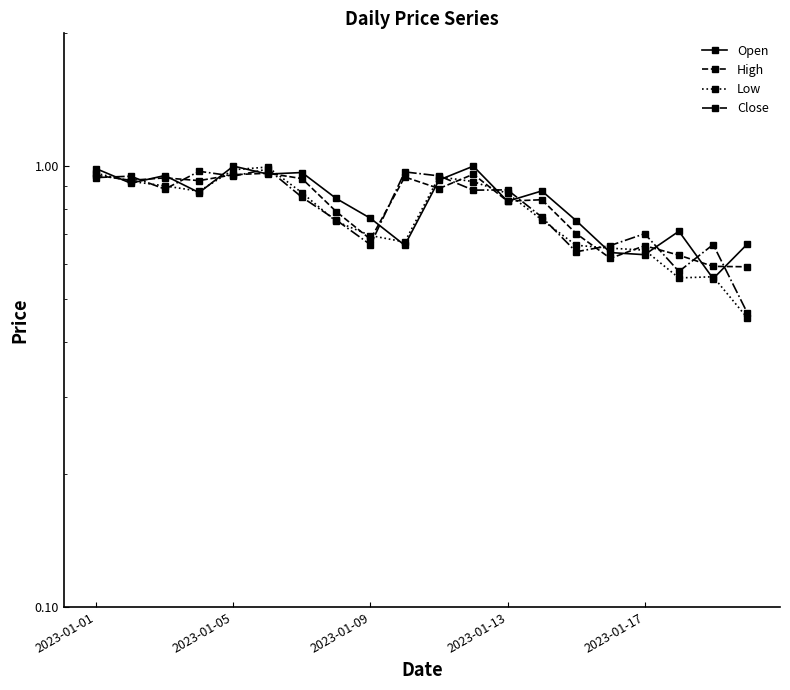

In High, how many points are lower than both neighbors (excluding endpoints)?

6